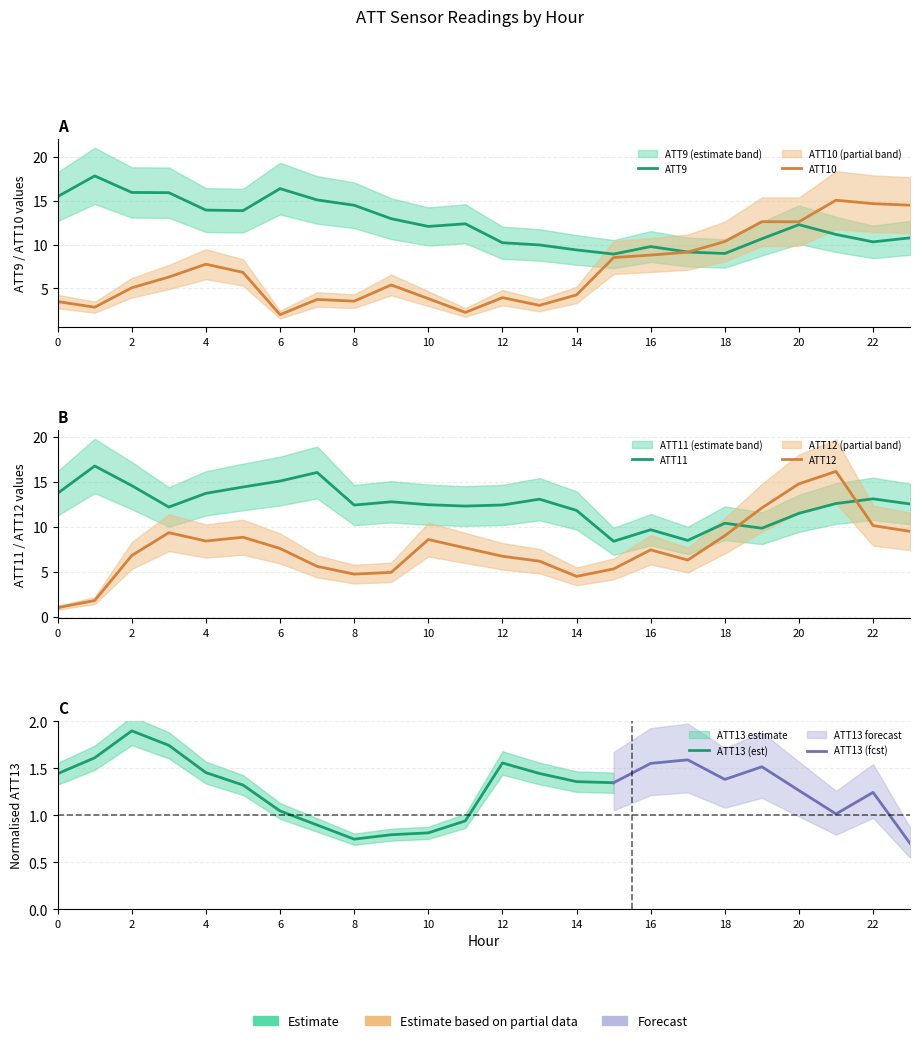

Between 4 and 6, which series saw the biggest shift?

ATT10